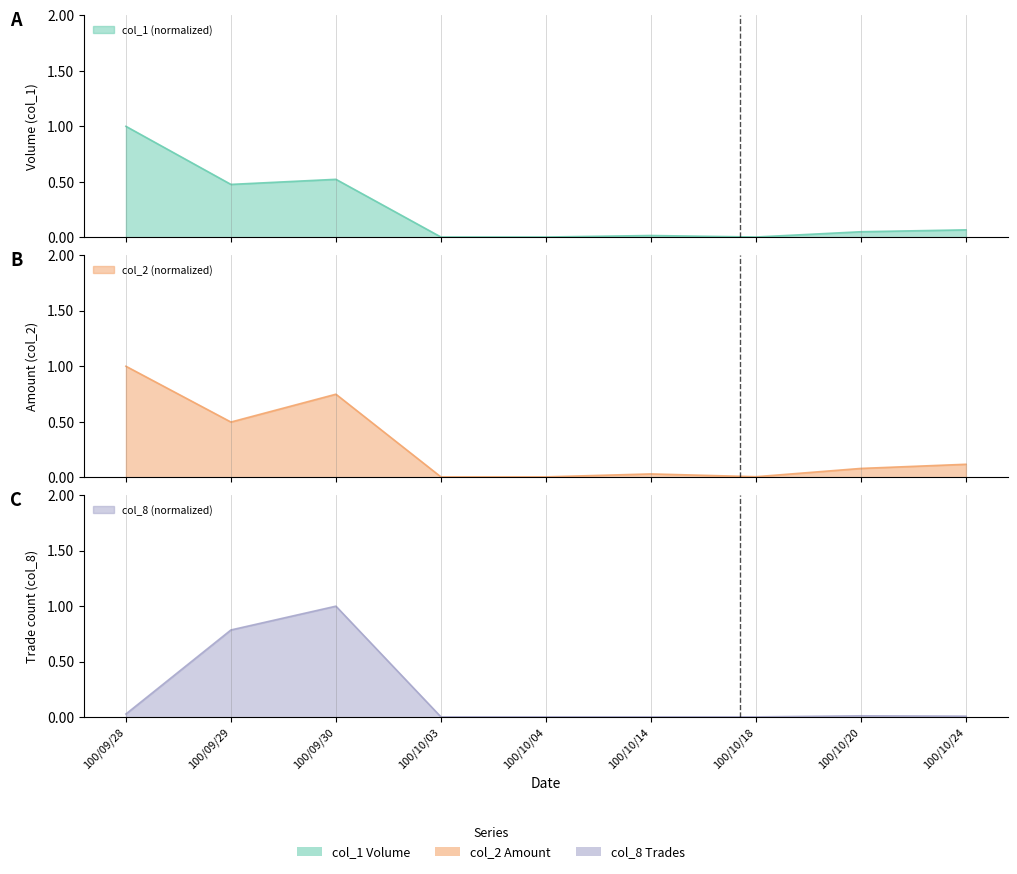

At which category is the sum across all series the highest?

100/09/30